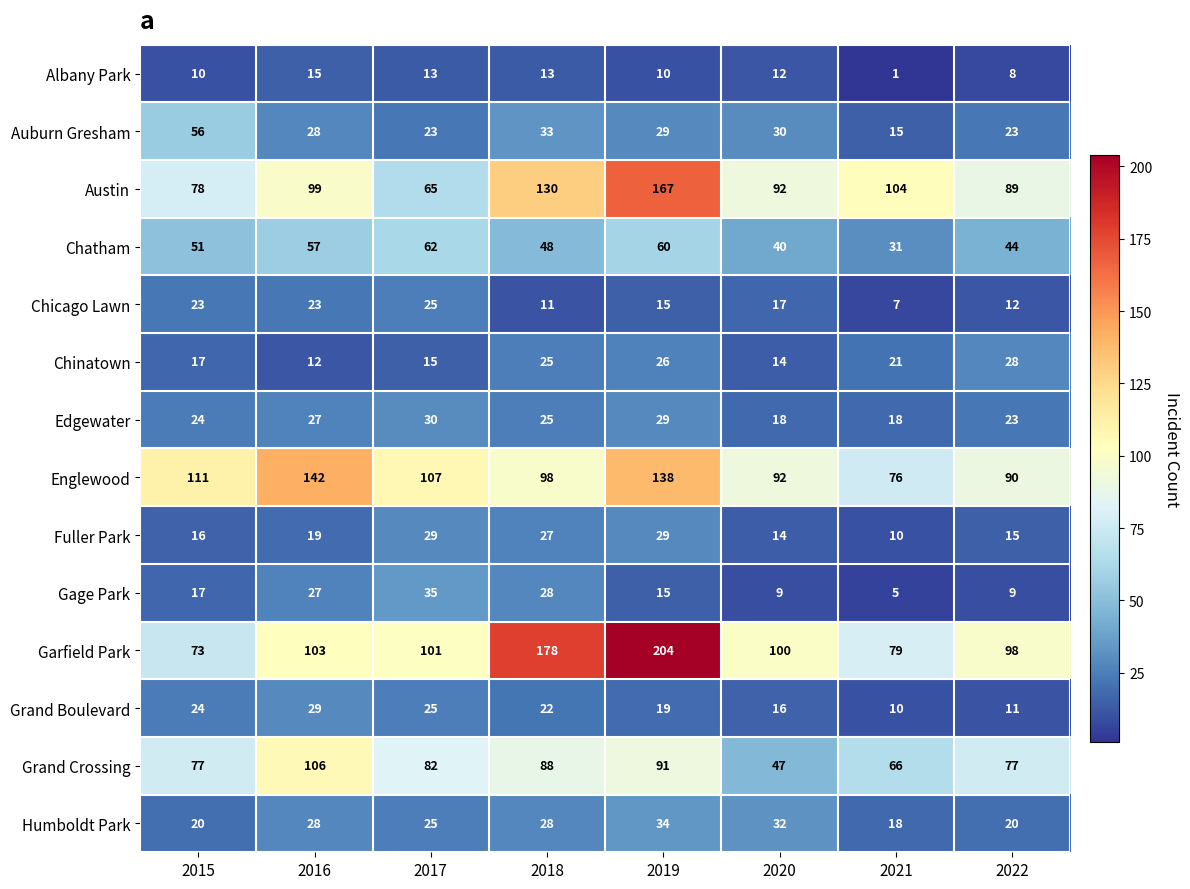

What is the difference between the Humboldt Park values at 2015 and 2020?

12